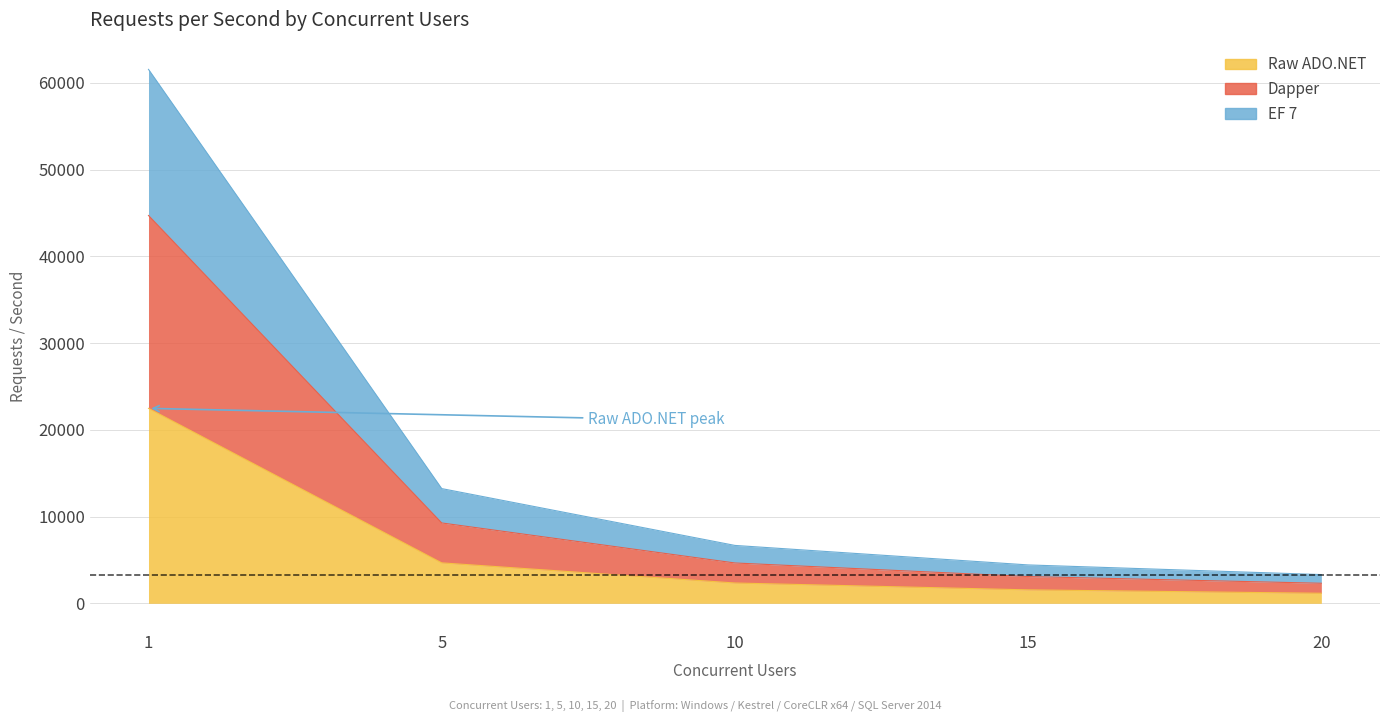

Is it true that EF 7 equals 2197 at 15?

False